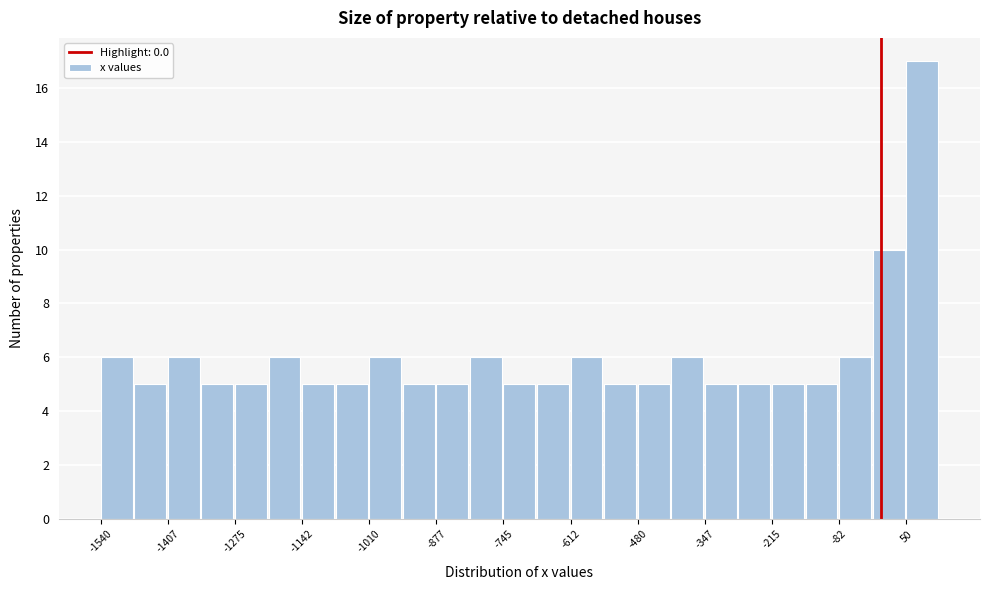

Read against the x-axis, roughly where is the centre of the tallest bar?

80